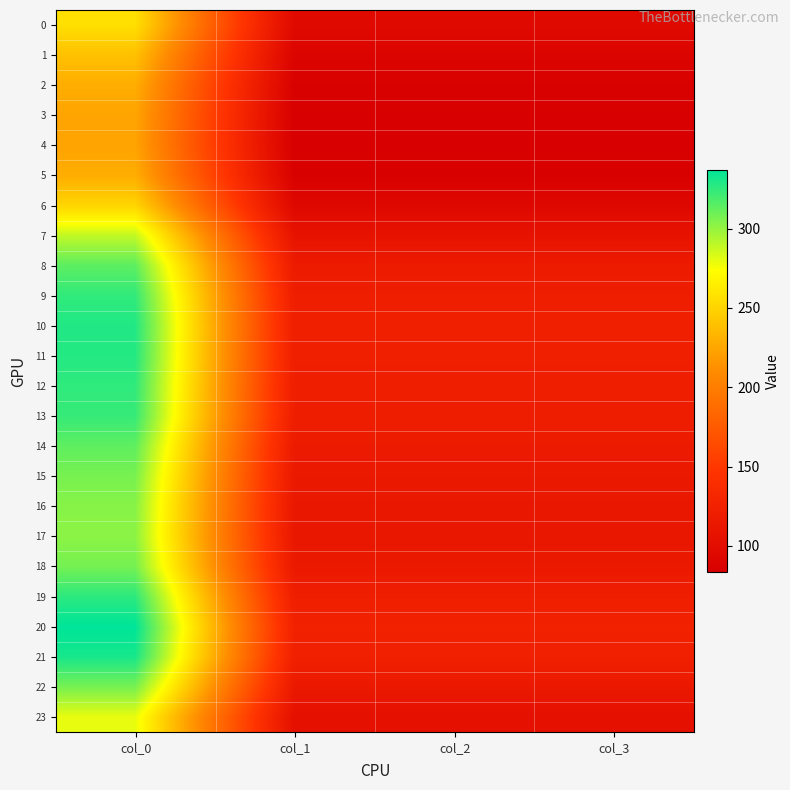

How many series are shown in this chart?

24